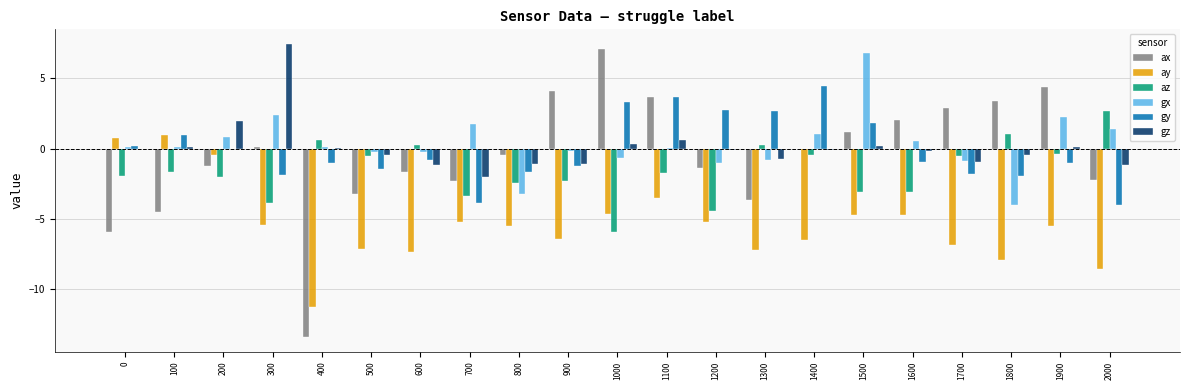

At which label does az reach its peak?

2000